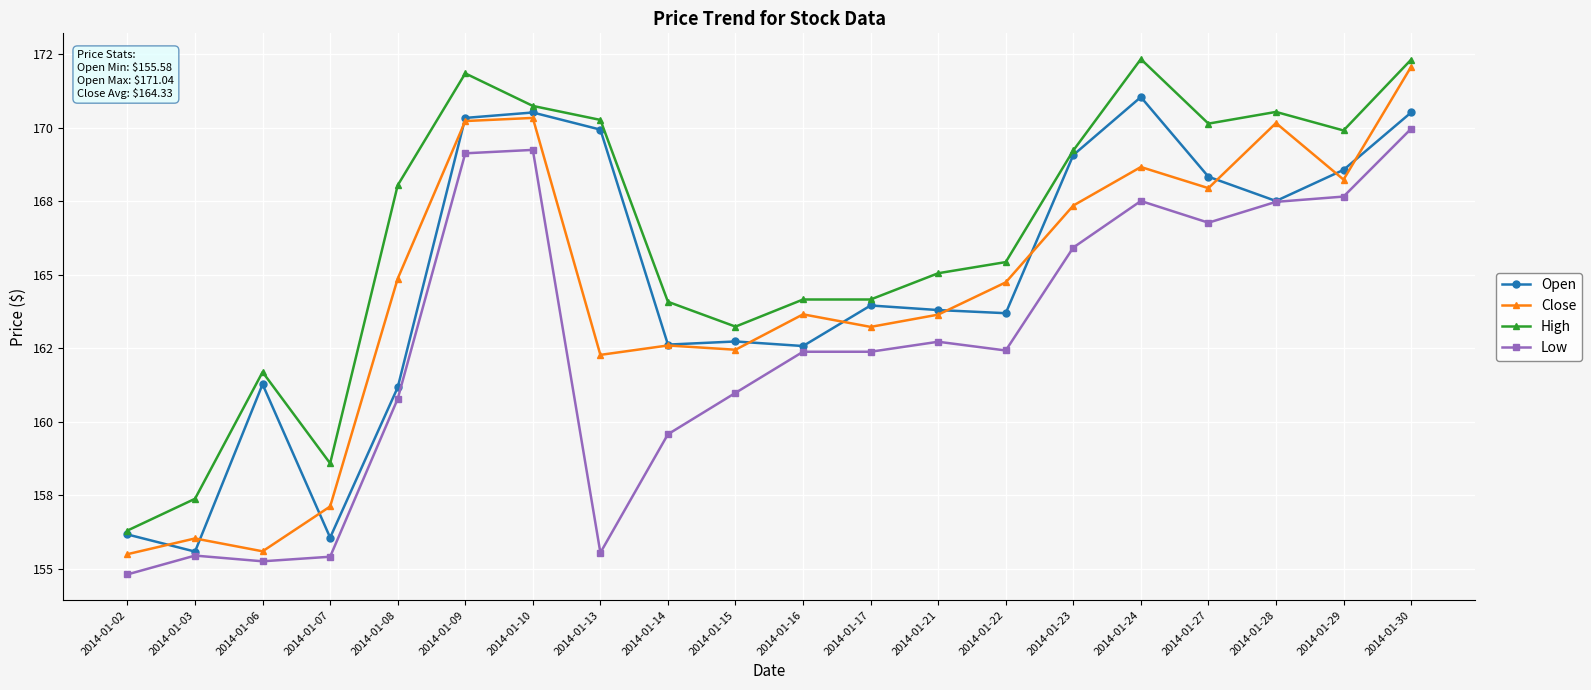

Is this an area chart (filled region under the line)?

No